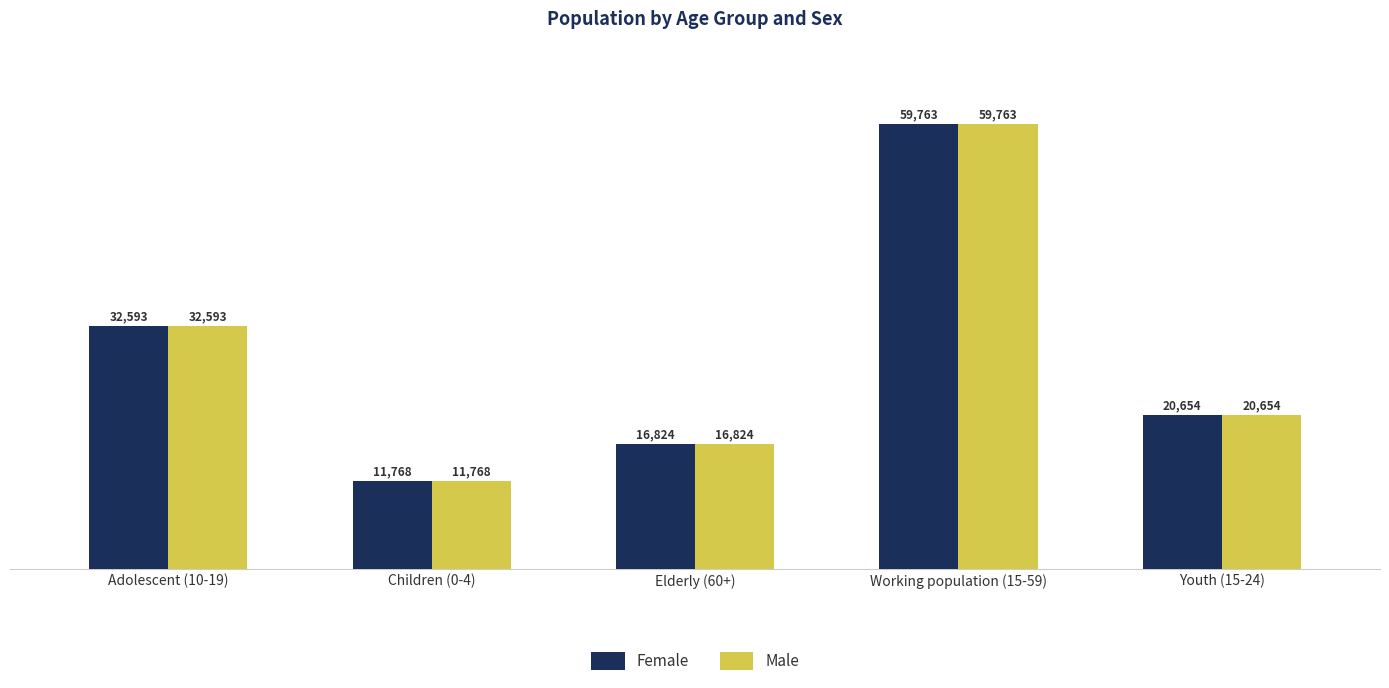

Are the bars horizontal?

No